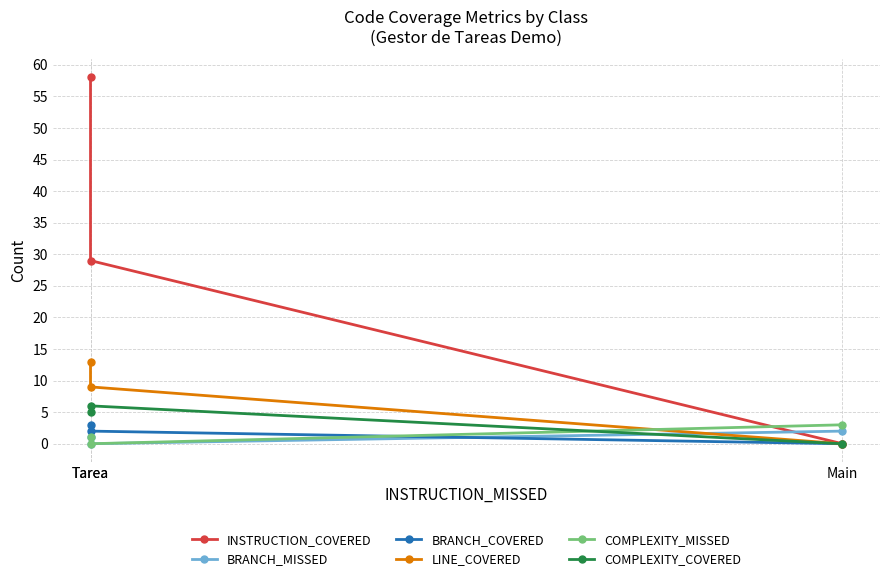

At Tarea, list the series in order from smallest to largest.

BRANCH_MISSED, COMPLEXITY_MISSED, BRANCH_COVERED, COMPLEXITY_COVERED, LINE_COVERED, INSTRUCTION_COVERED